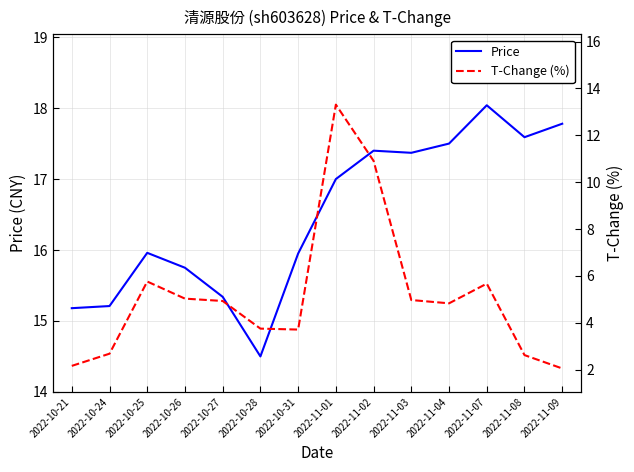

True or false: T-Change (%) has a value of 5.0 at 2022-11-03.

True